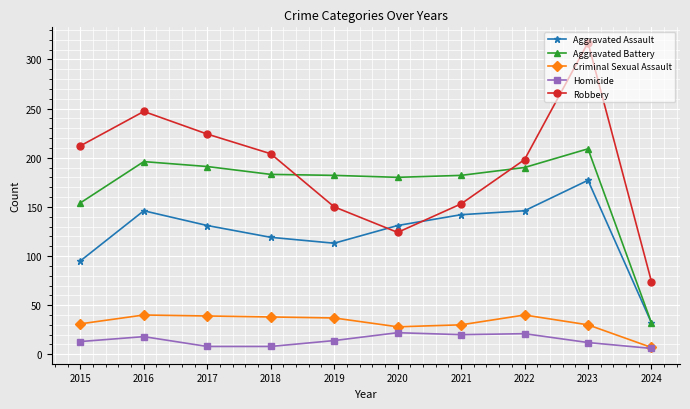

What is the total value across all series at 2020?

485